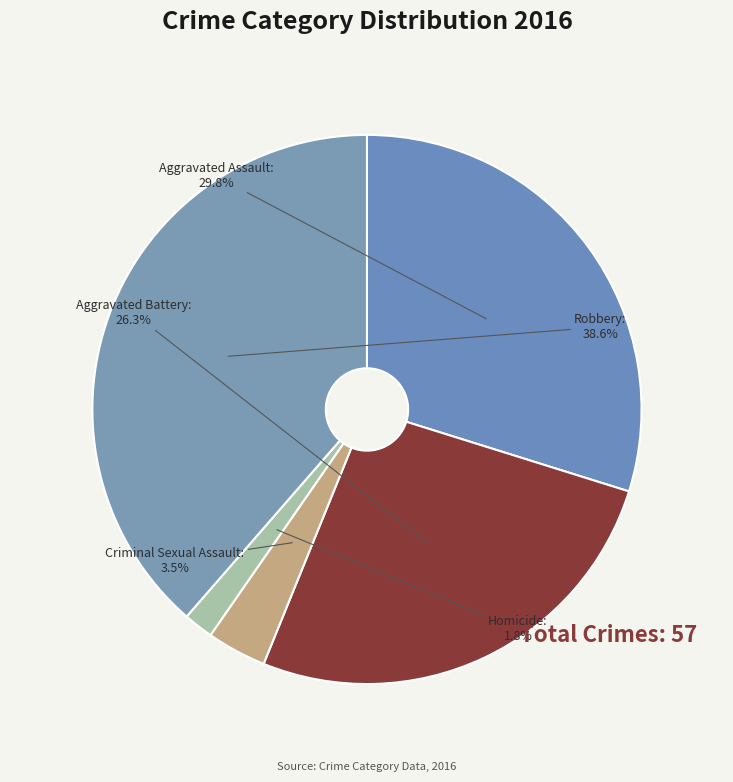

How many slices are in this pie chart?

5